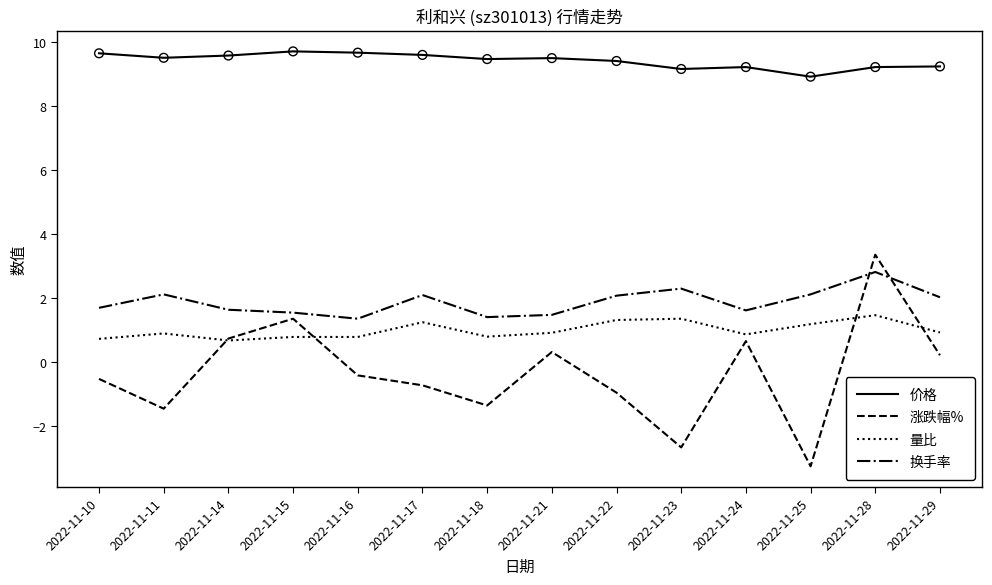

At how many categories does at least one series exceed 4?

14